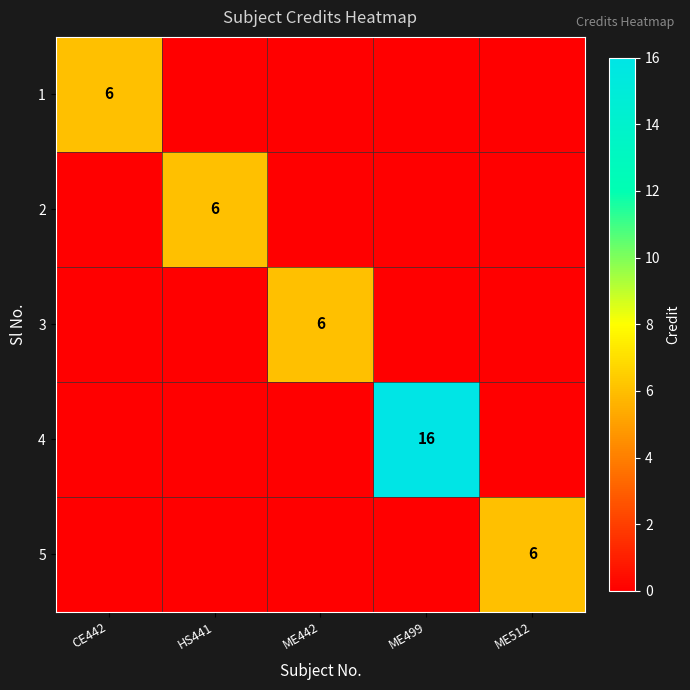

Is it true that 2 equals 6 at HS441?

True